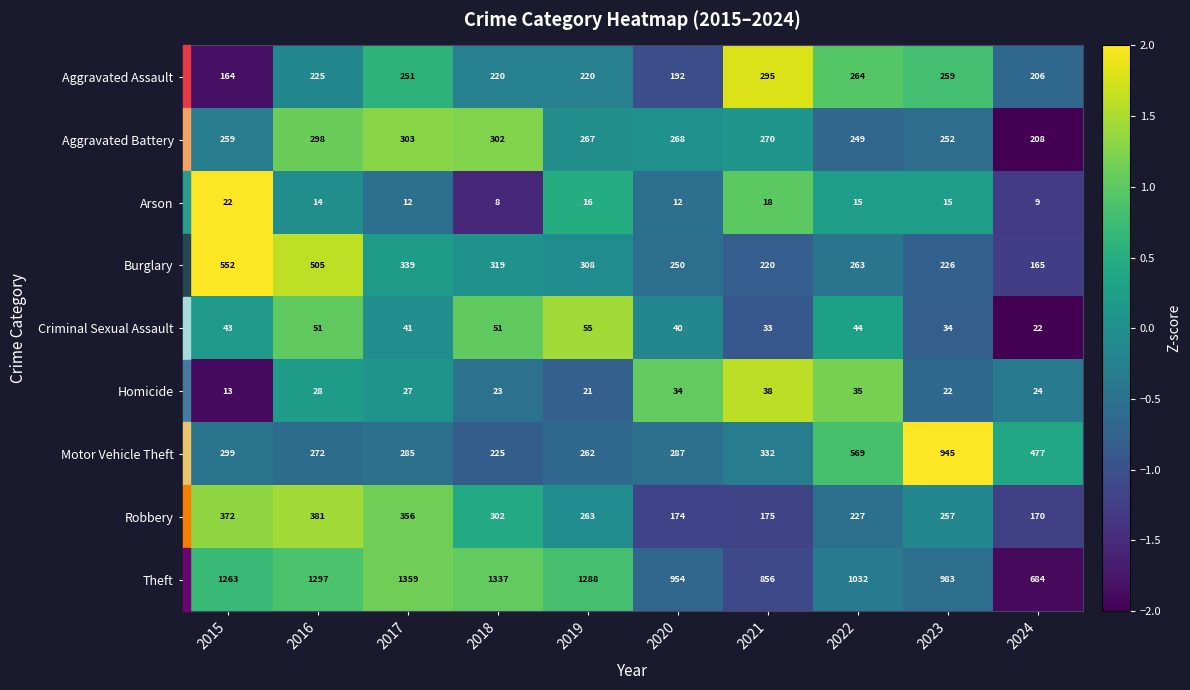

What is the sum of the Burglary values at 2022 and 2023?

489